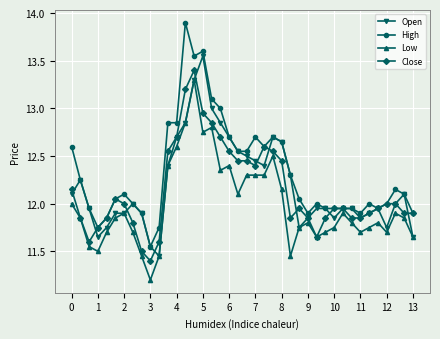

What are all the series names shown in the legend?

Open, High, Low, Close